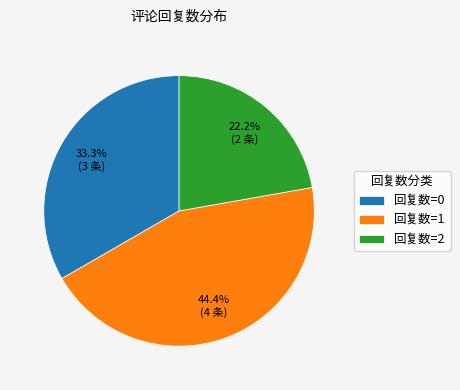

Count the number of slices in the pie.

3